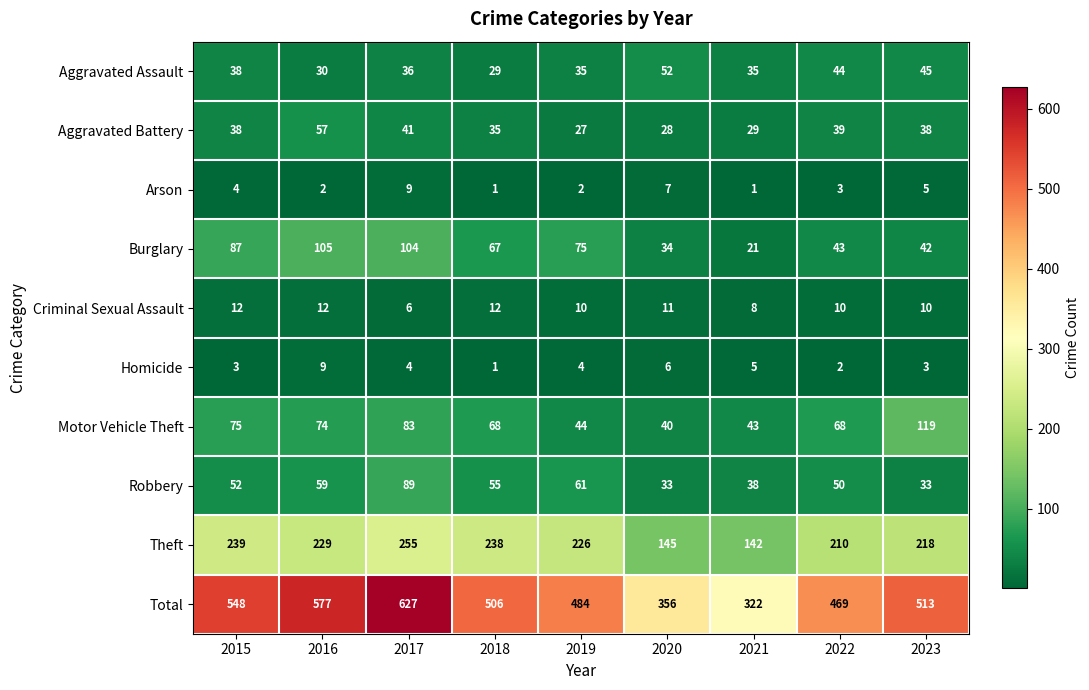

What is the sum of the Aggravated Battery values at 2015 and 2021?

67